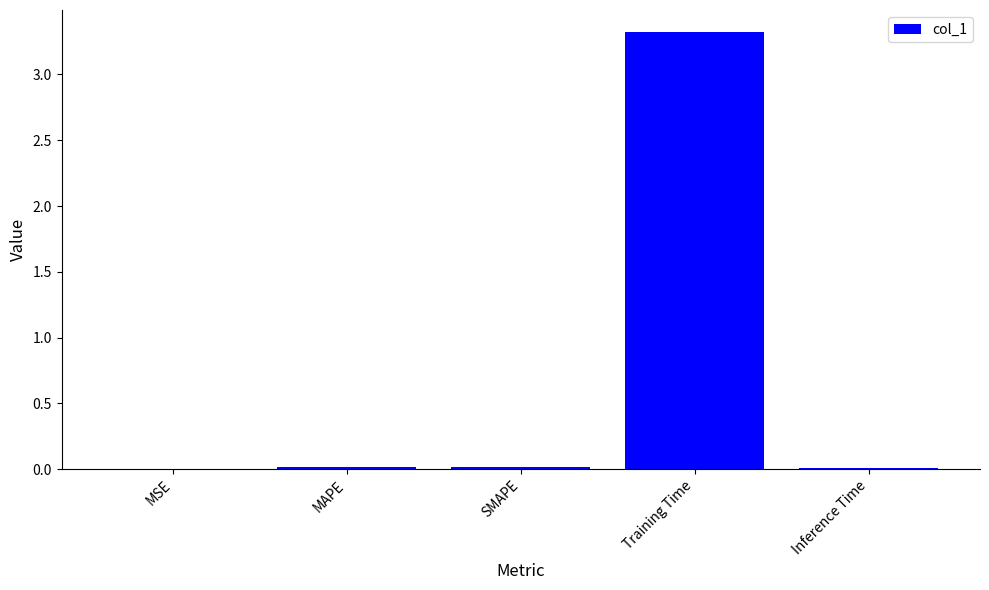

Is it true that the value at MSE is 0.0?

True